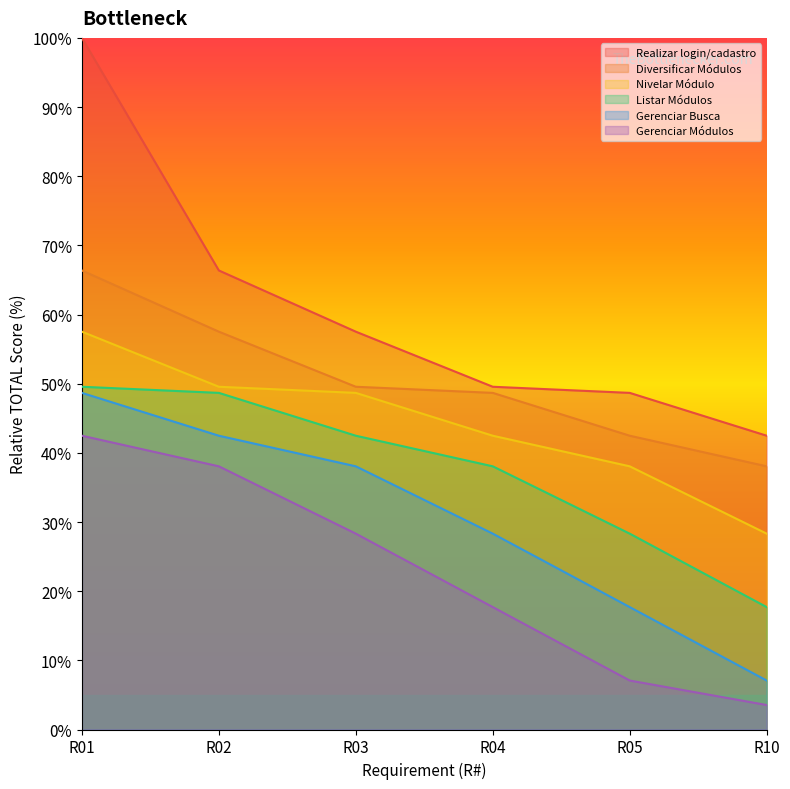

At which label does Gerenciar Busca reach its minimum?

R10